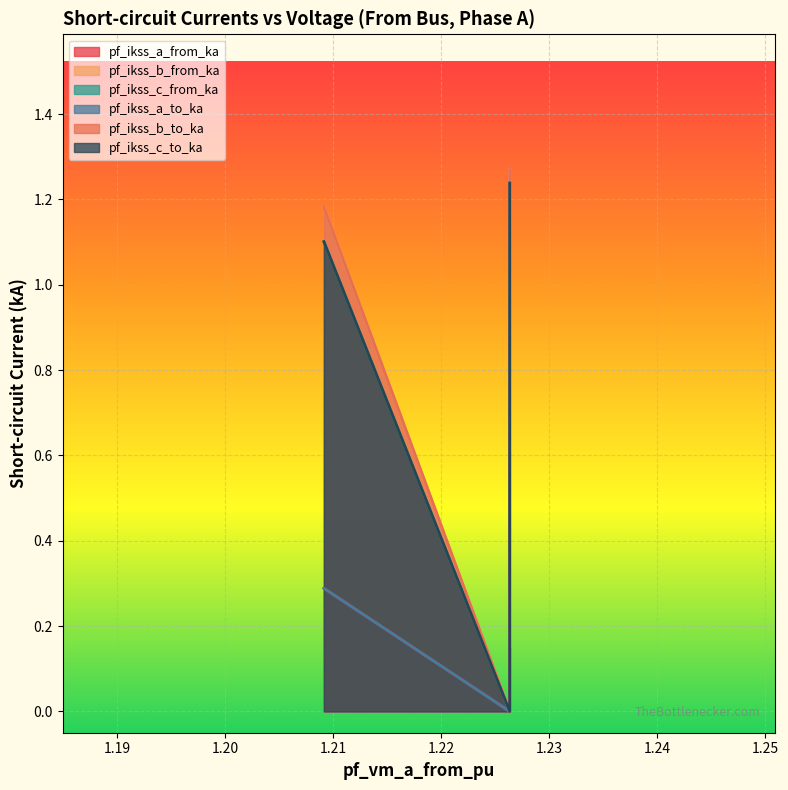

Which has a higher value, 1.209147367340221 or 1.226346579094876?

1.209147367340221